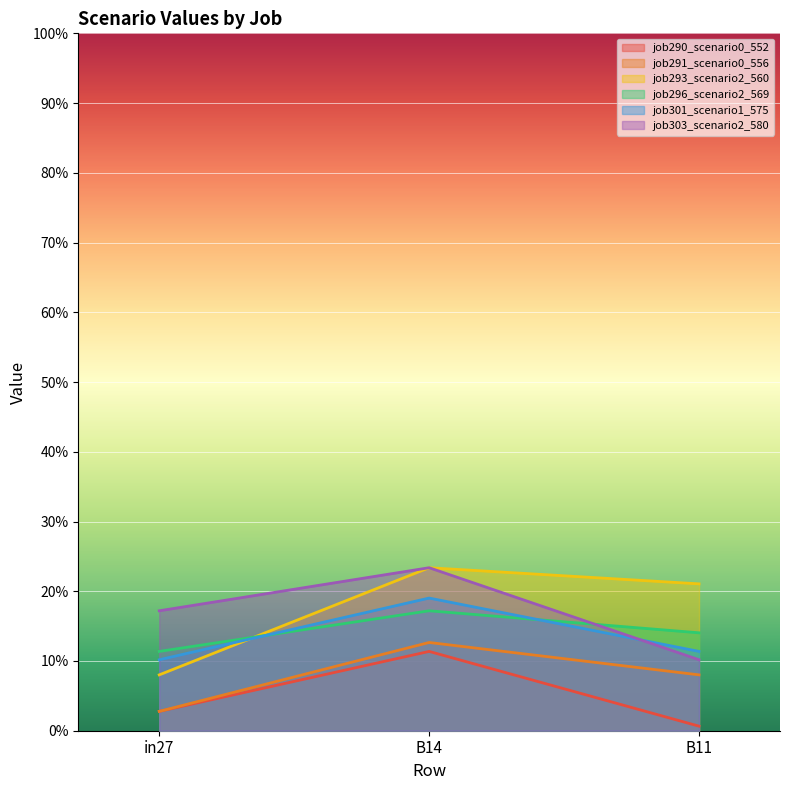

Is it true that job291_scenario0_556 equals 0.0 at in27?

False